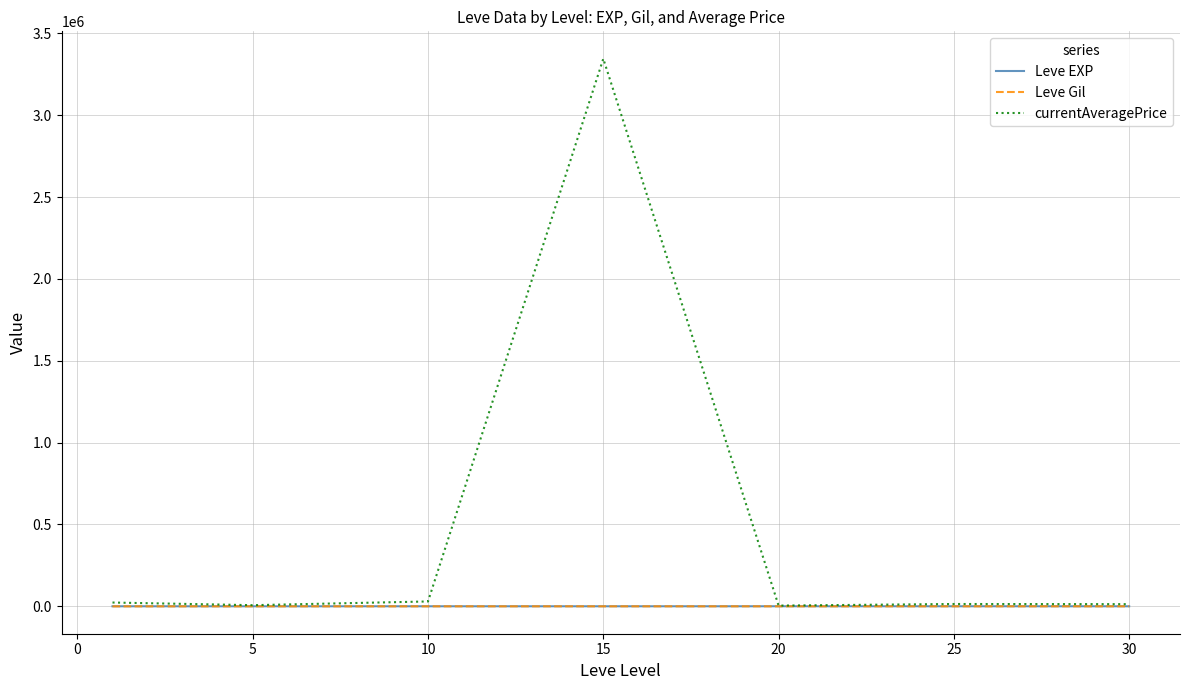

Which series has the largest total across all categories?

currentAveragePrice